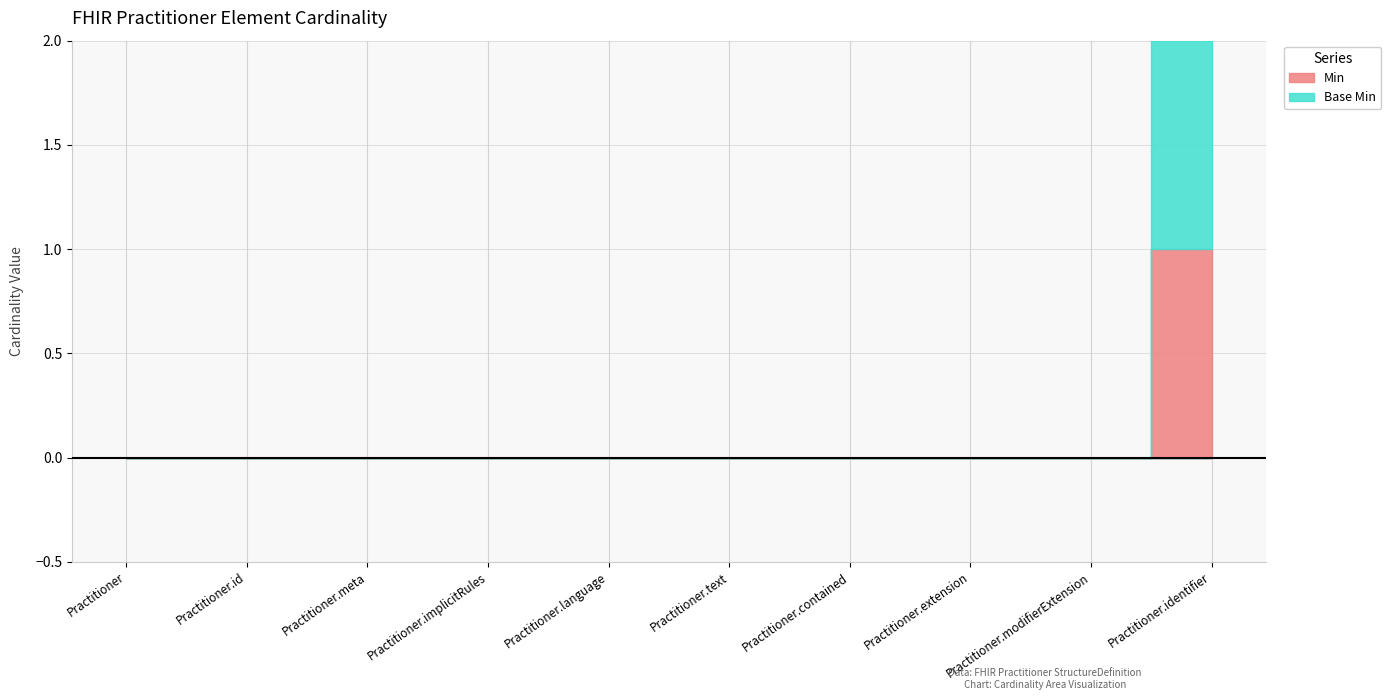

Which label corresponds to the smallest value in the chart?

Practitioner